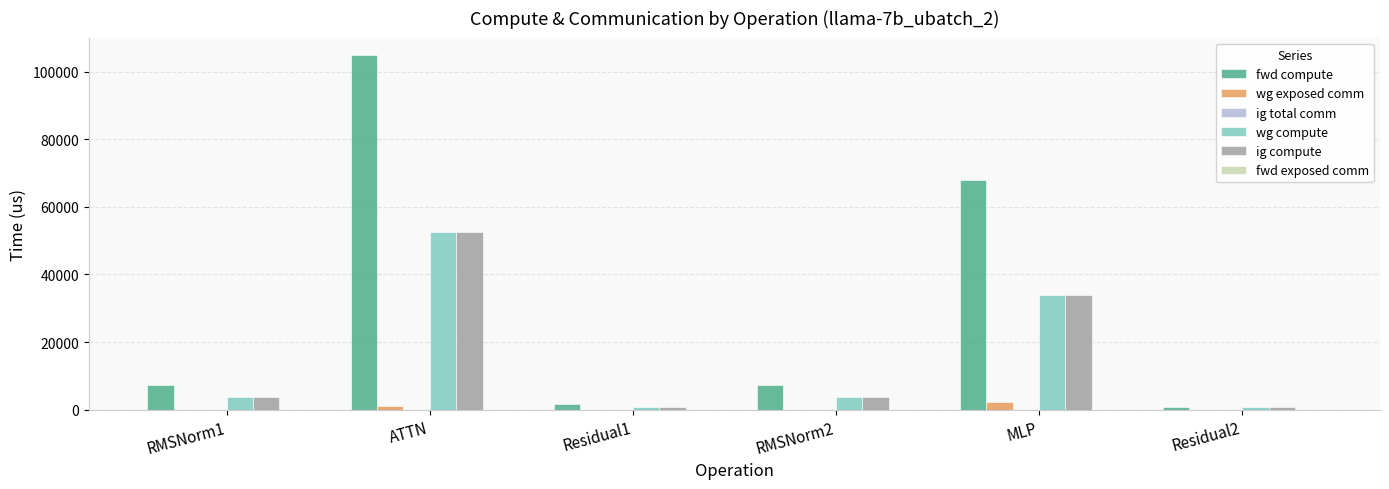

Reading left to right, list all the values displayed in this chart.

fwd compute: RMSNorm1=7325.2	ATTN=104799.4	Residual1=1590.0	RMSNorm2=7325.2	MLP=67976.4	Residual2=795.0
wg exposed comm: RMSNorm1=0.0	ATTN=1198.7	Residual1=0.0	RMSNorm2=0.0	MLP=2256.6	Residual2=0.0
wg compute: RMSNorm1=3662.6	ATTN=52399.7	Residual1=795.0	RMSNorm2=3662.6	MLP=33988.2	Residual2=795.0
ig compute: RMSNorm1=3662.6	ATTN=52399.7	Residual1=795.0	RMSNorm2=3662.6	MLP=33988.2	Residual2=795.0